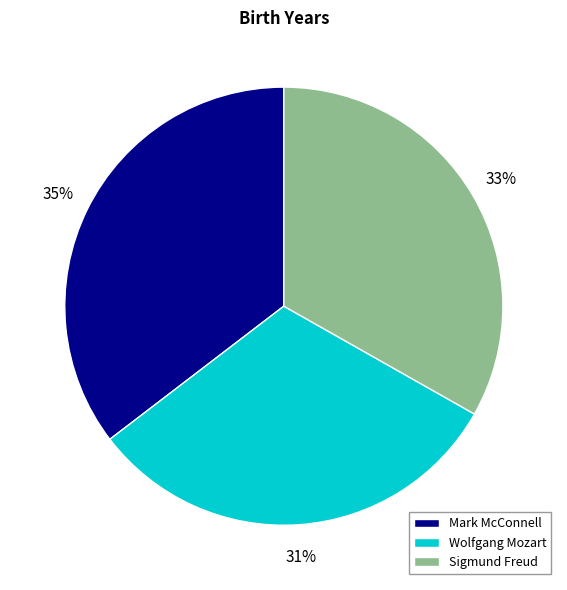

How many slices are in this pie chart?

3